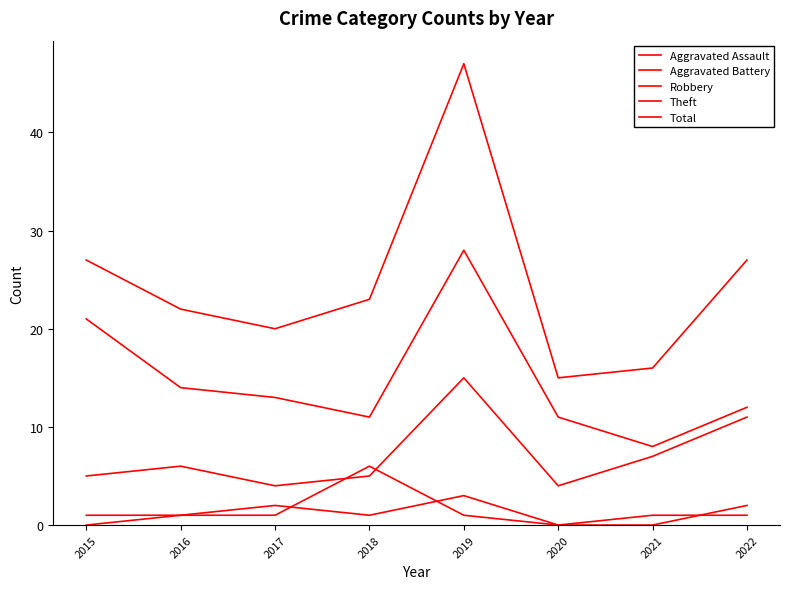

What is the value of the Theft point at the 2nd from the left?

14